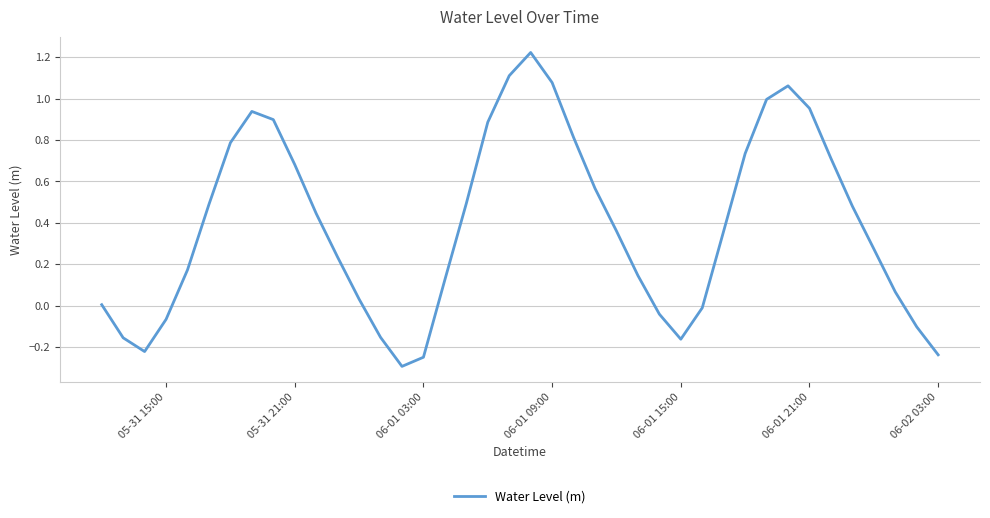

What is the smallest value displayed?

-0.3